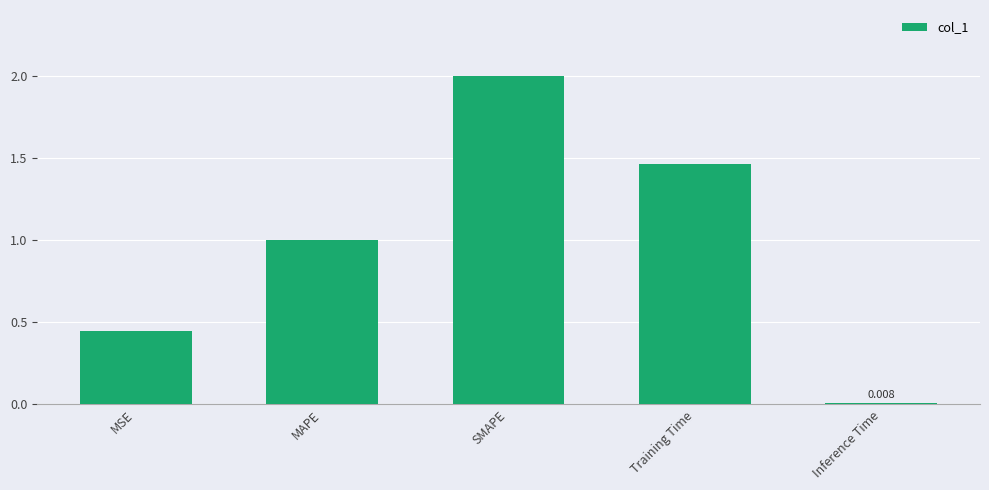

Are the bars horizontal?

No